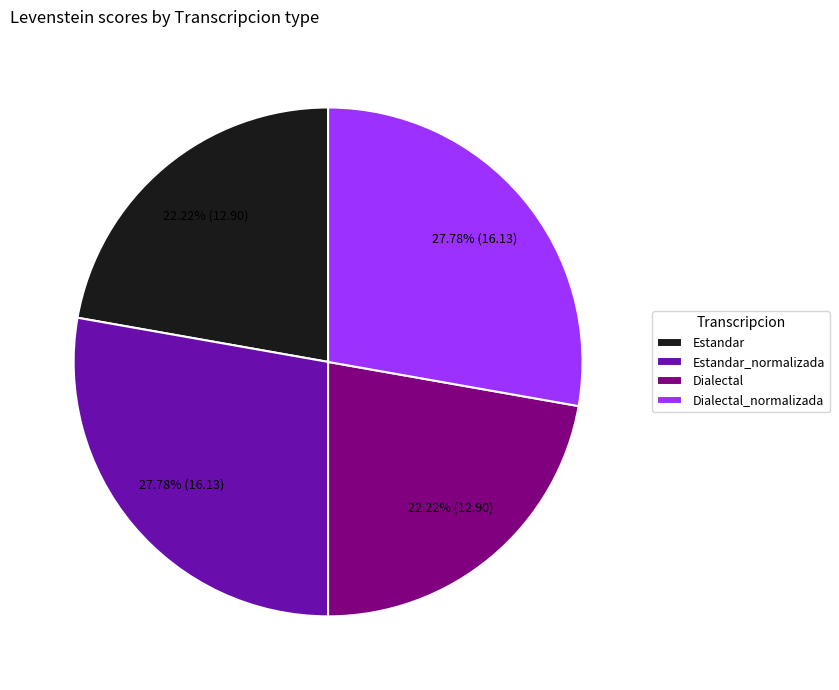

What is the ratio of the value at Dialectal to the value at Estandar_normalizada?

0.8